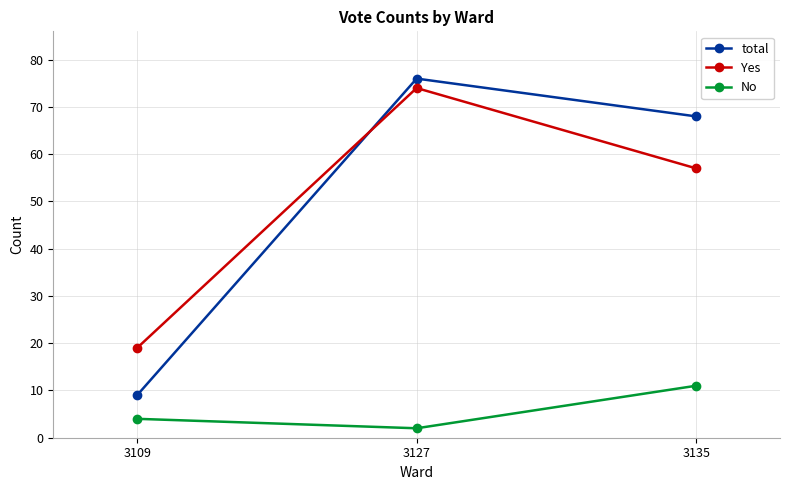

How many total values are between 9 and 76?

3